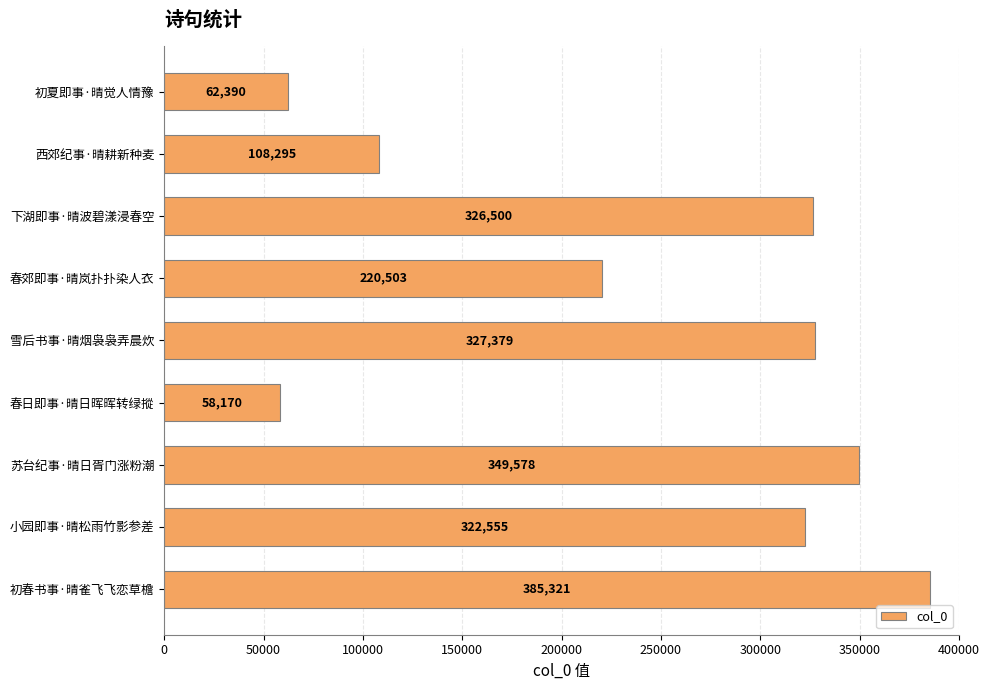

How many categories are shown in the chart?

9